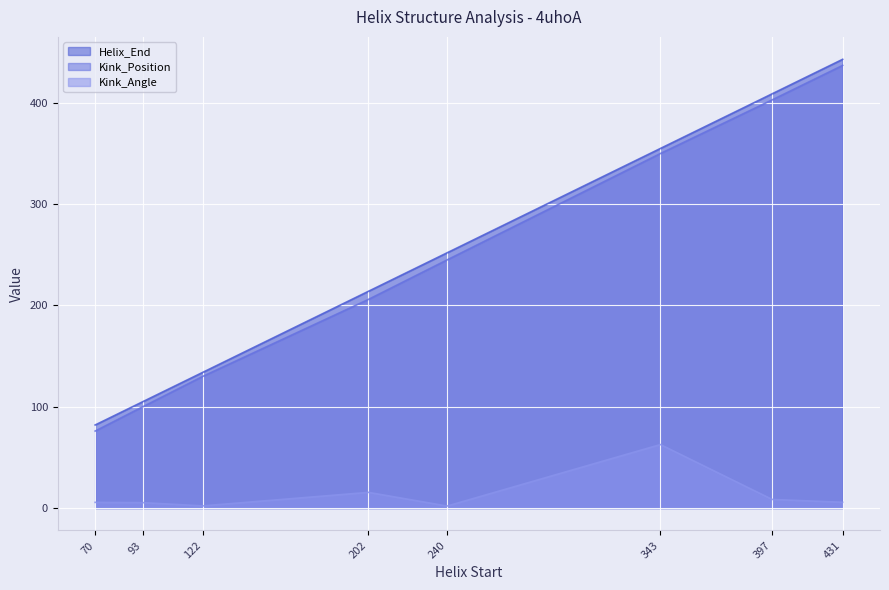

What are all the series names shown in the legend?

Helix_End, Kink_Position, Kink_Angle